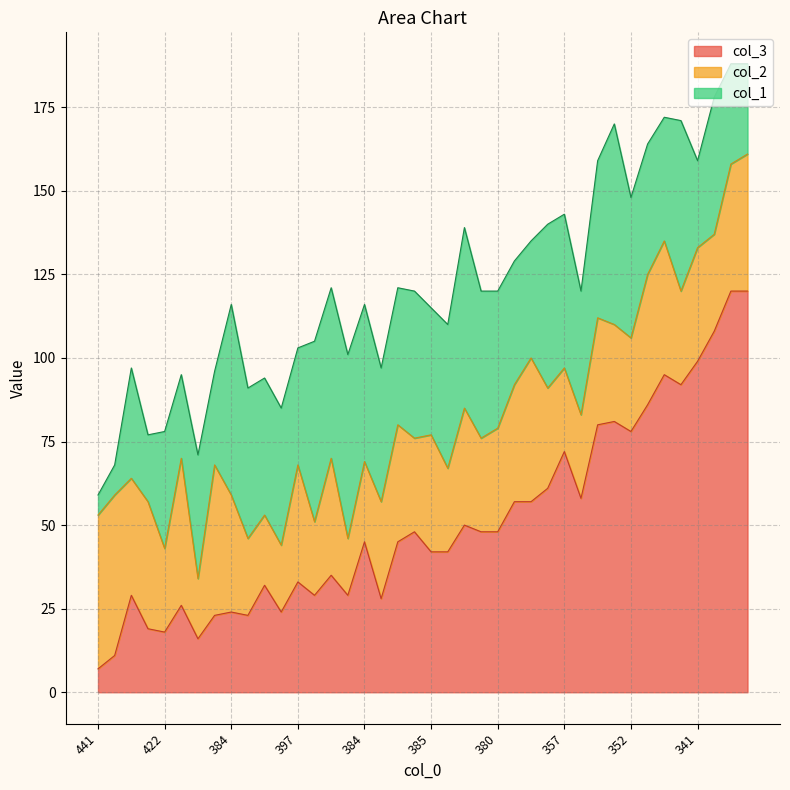

What is the difference between the highest and lowest values at 361?

19